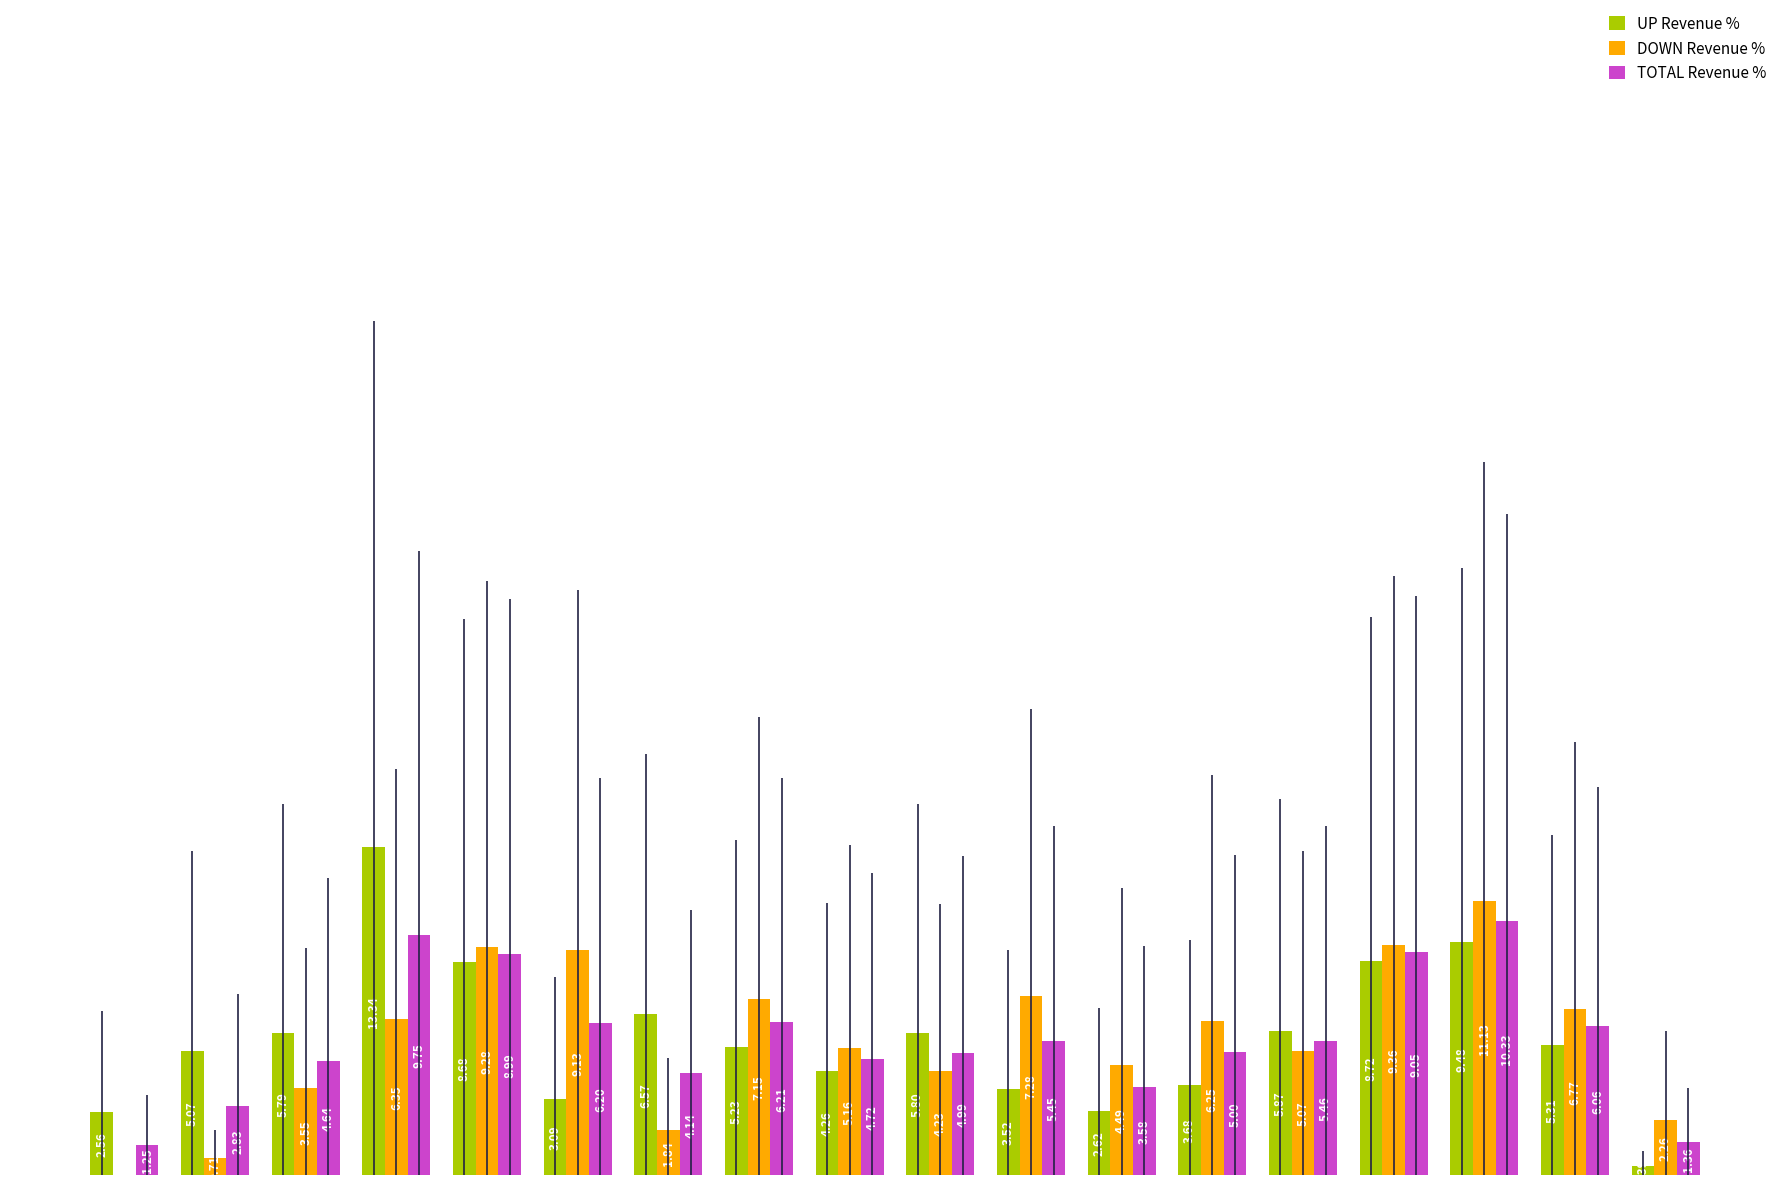

What are all the series names shown in the legend?

UP Revenue %, DOWN Revenue %, TOTAL Revenue %